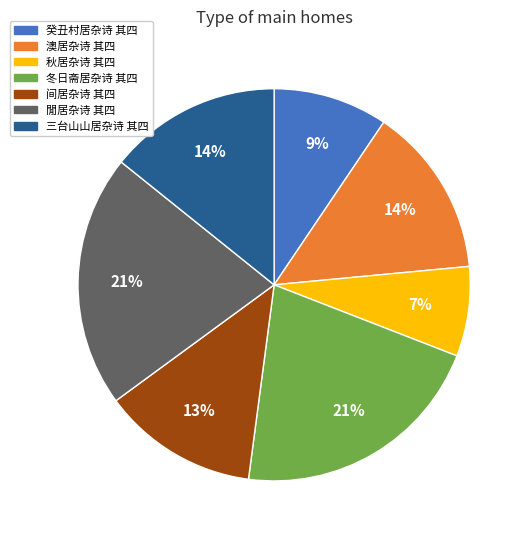

What is the smallest slice in the pie chart?

秋居杂诗 其四